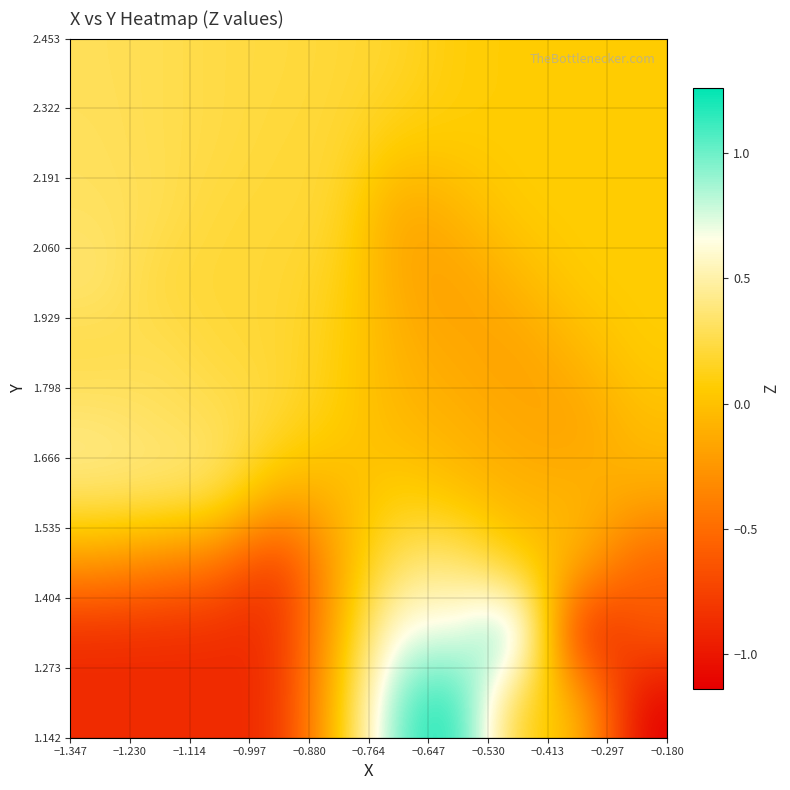

Count the number of data series in this chart.

10